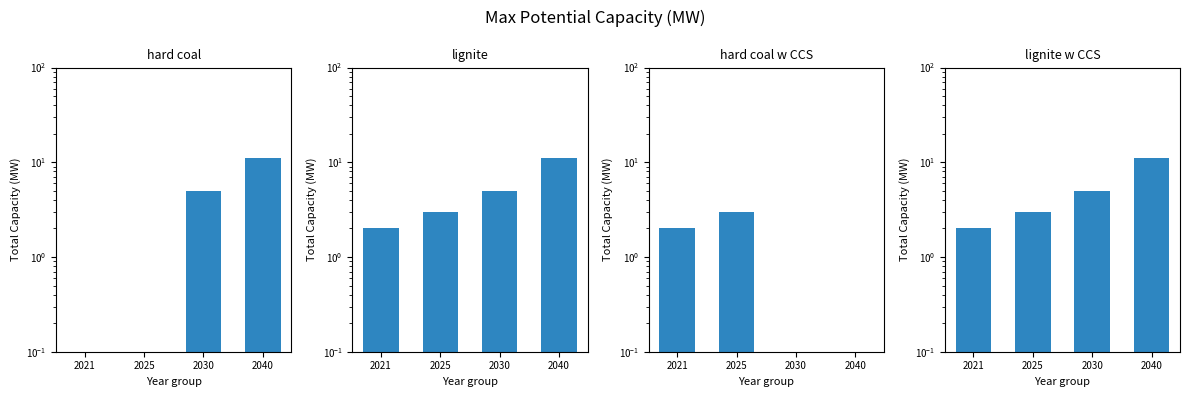

What is the value of the lignite w CCS bar at the 1st from the left?

2.0